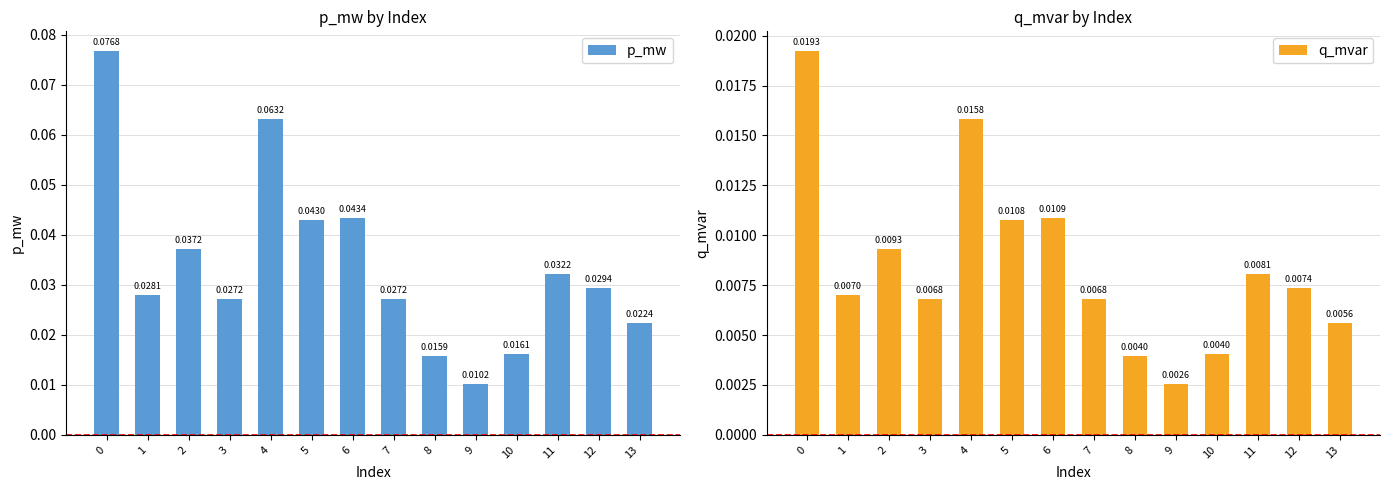

The q_mvar series shows 0.0 at 10. True or false?

False